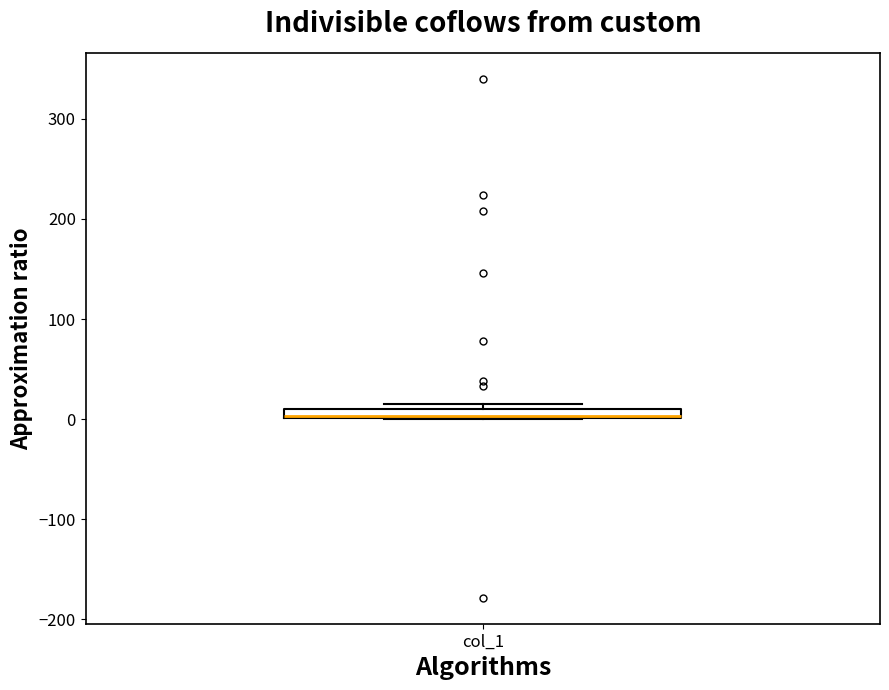

Where is the upper edge of the box for col_1 on the y-axis? The values are not printed on the chart, so give them approximately, as read against the axis.

10